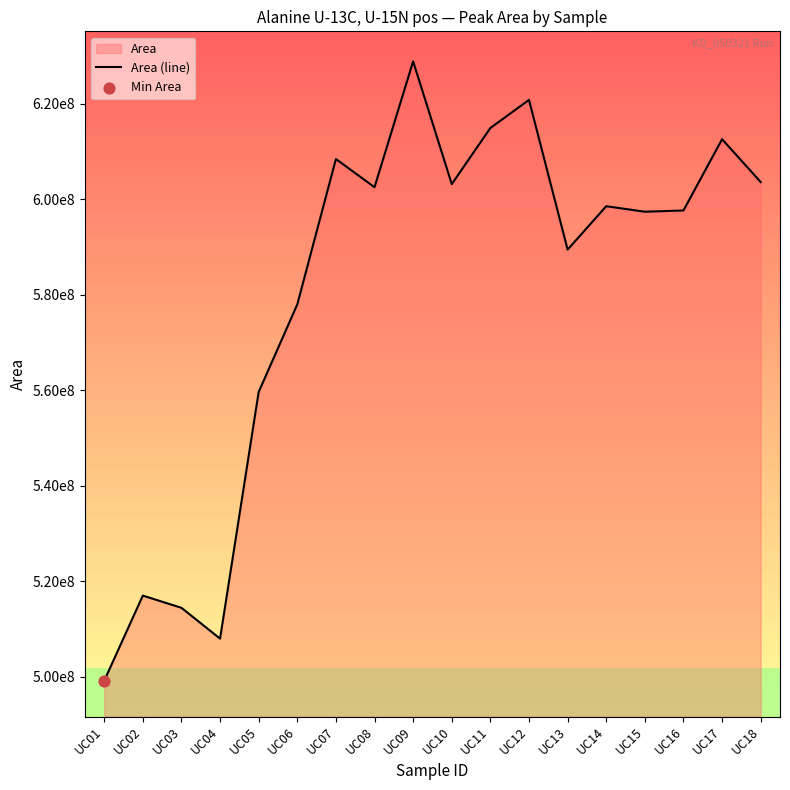

What is the change in value from UC08 to UC11?

+12400211